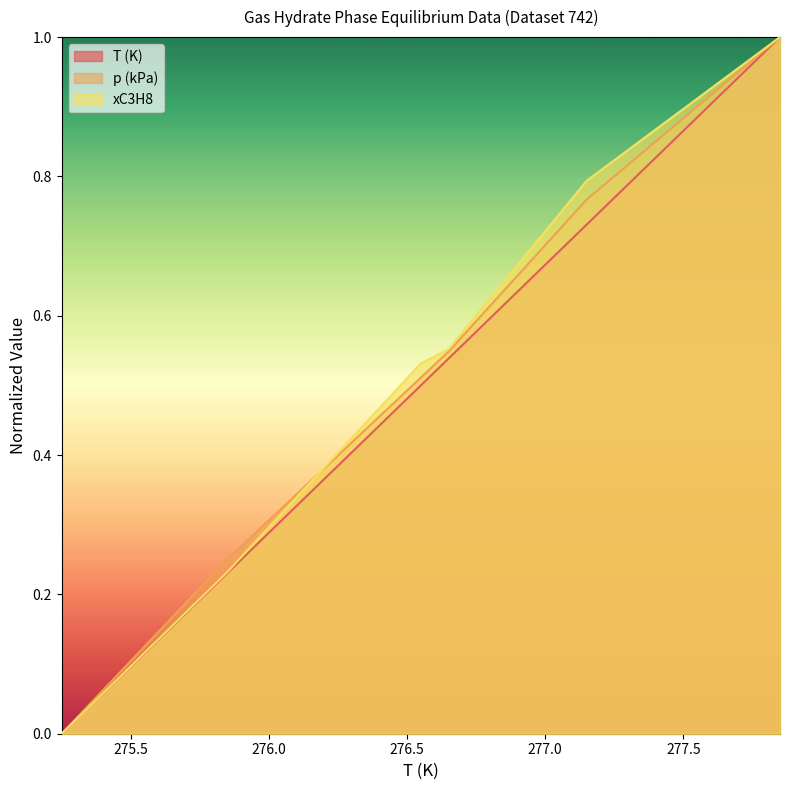

Does the chart display data point markers on the line(s)?

No